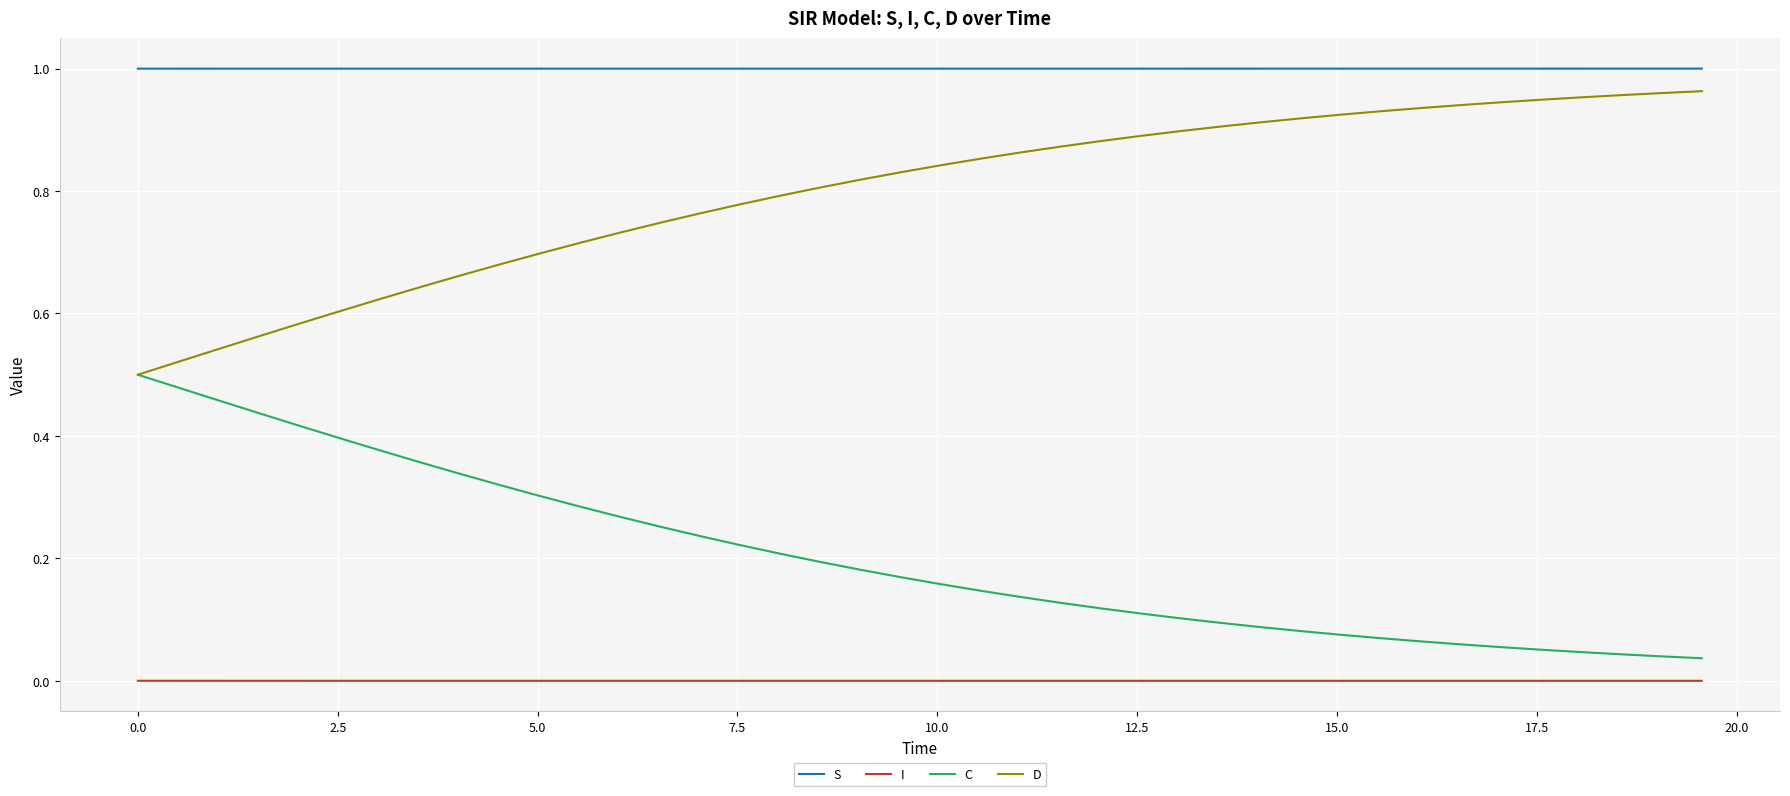

Is this an area chart (filled region under the line)?

No